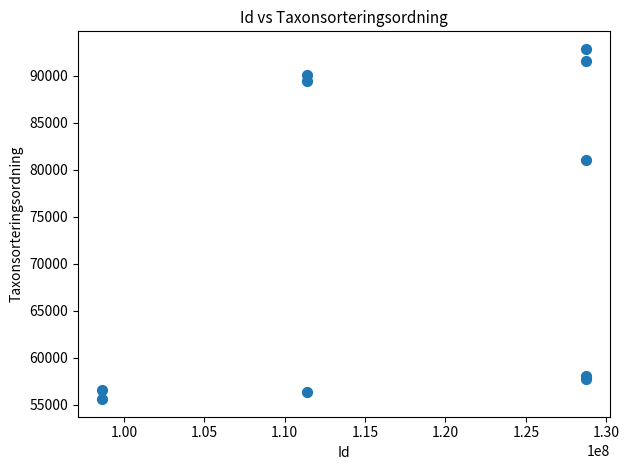

What Y value in the scatter plot is closest to 74228?

81020